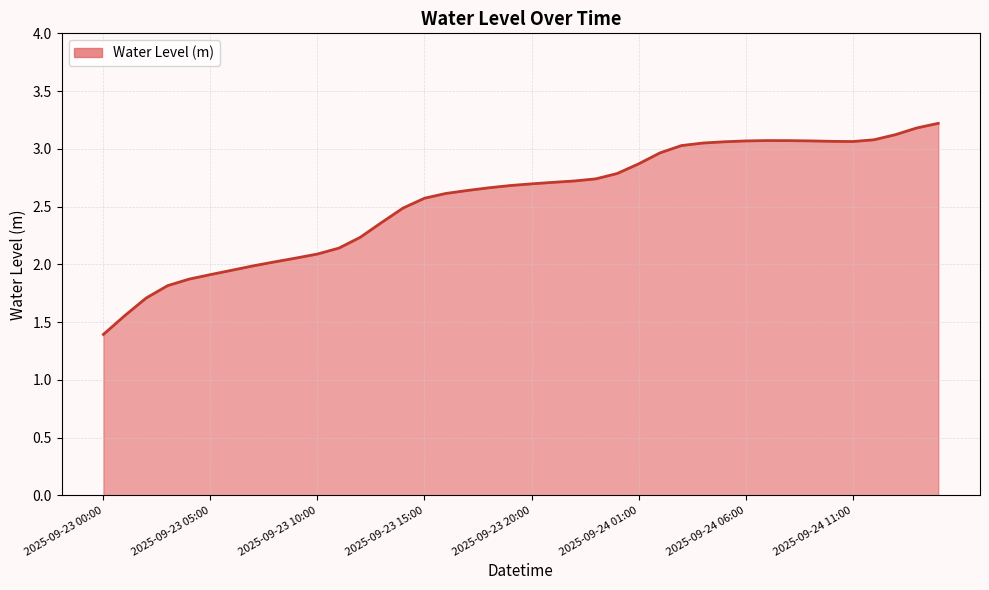

What is the greatest value displayed?

3.2